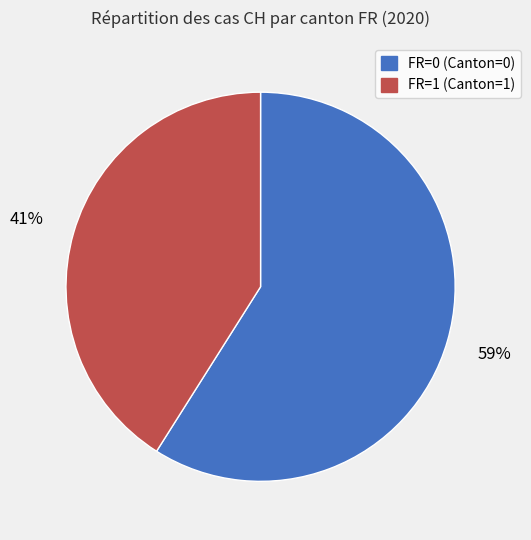

To the nearest percent, what is the difference between the FR=0 and FR=1 slice percentages?

18%